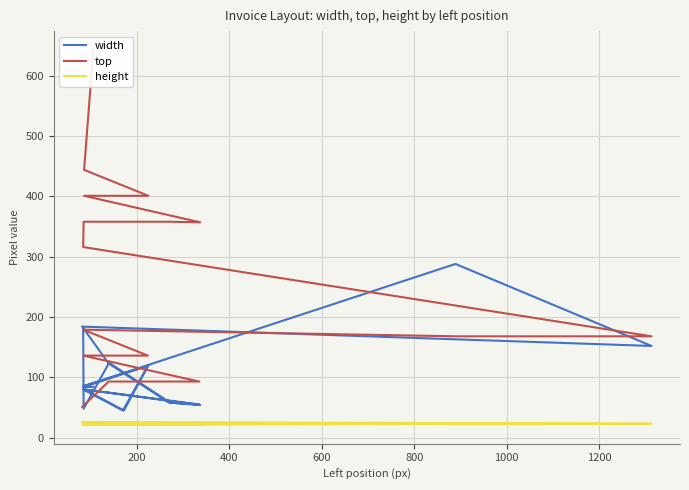

Count the height values in the range 21 to 22.

16